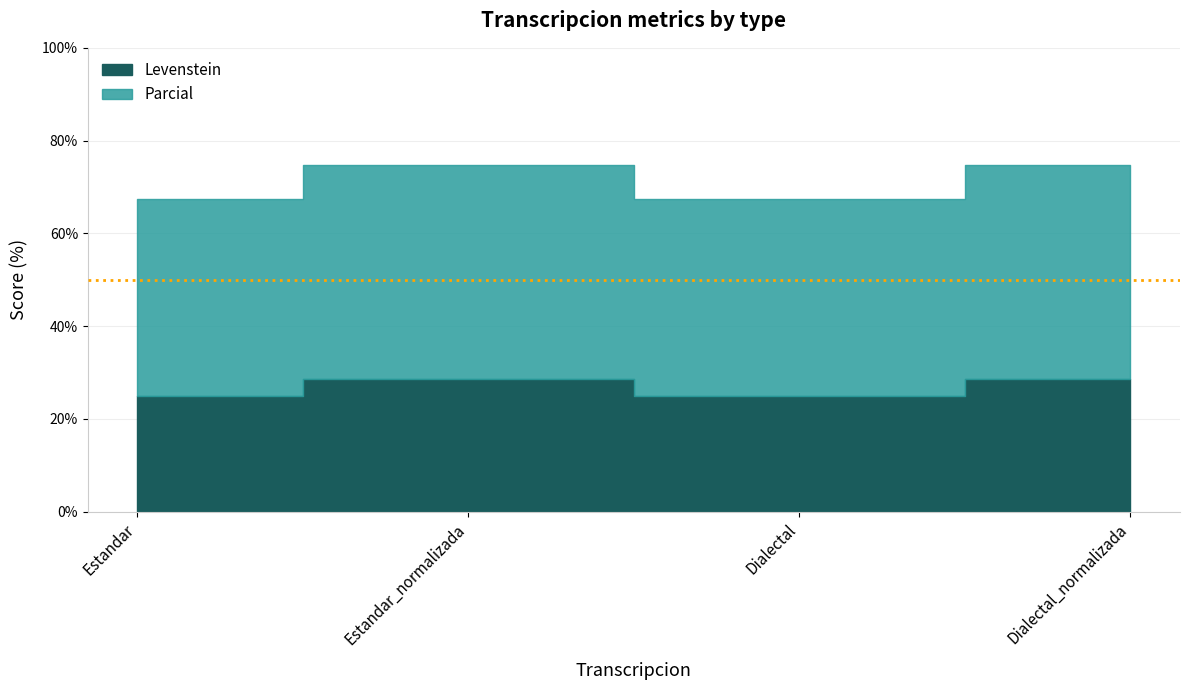

What is the label of the 4th point from the right?

Estandar